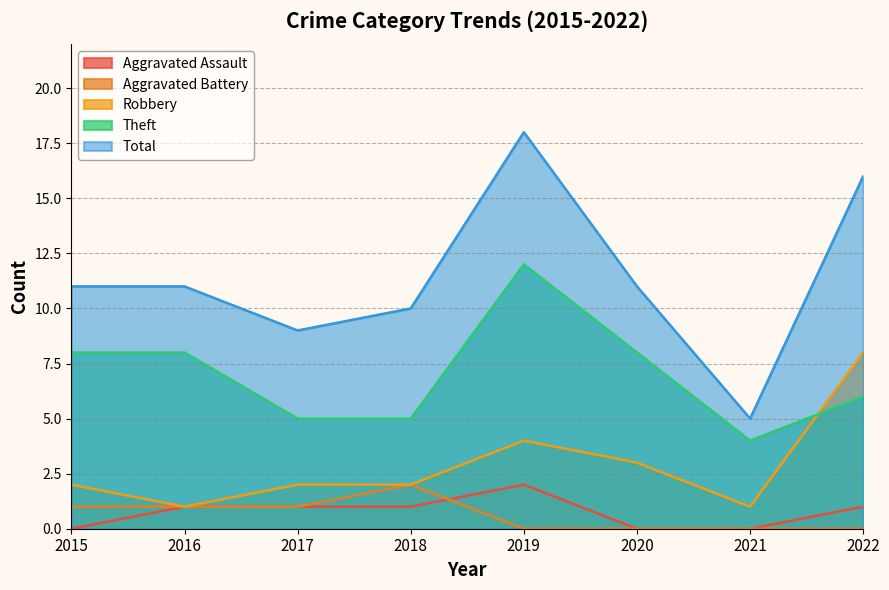

Reading right to left, list all the values displayed in this chart.

Aggravated Assault: 1	0	0	2	1	1	1	0
Aggravated Battery: 0	0	0	0	2	1	1	1
Robbery: 8	1	3	4	2	2	1	2
Theft: 6	4	8	12	5	5	8	8
Total: 16	5	11	18	10	9	11	11